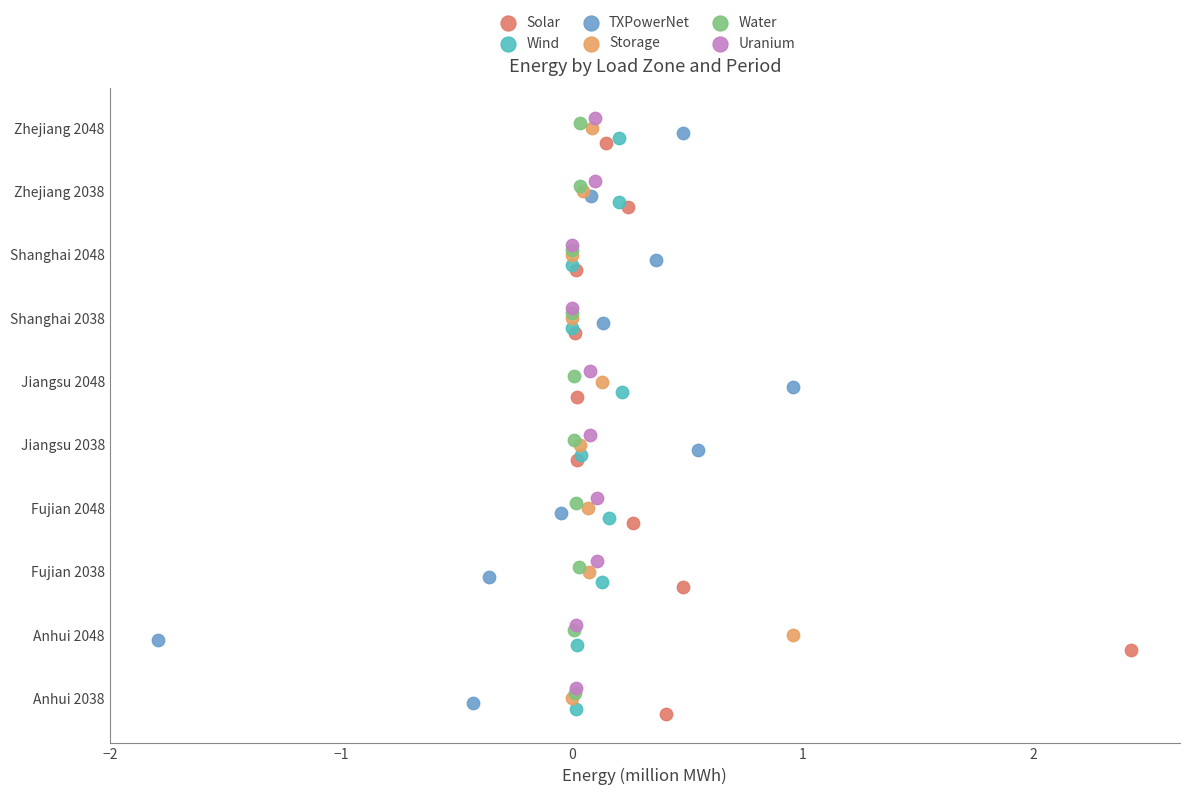

What are all the series names shown in the legend?

Solar, Wind, TXPowerNet, Storage, Water, Uranium